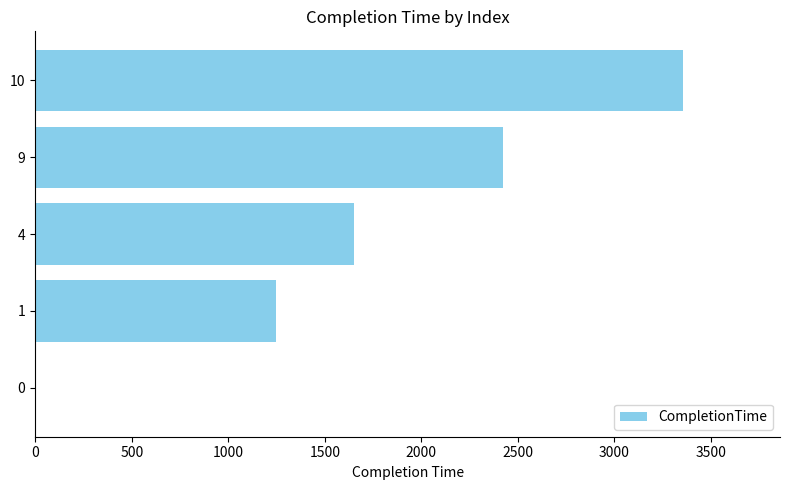

What is the greatest value displayed?

3355.0